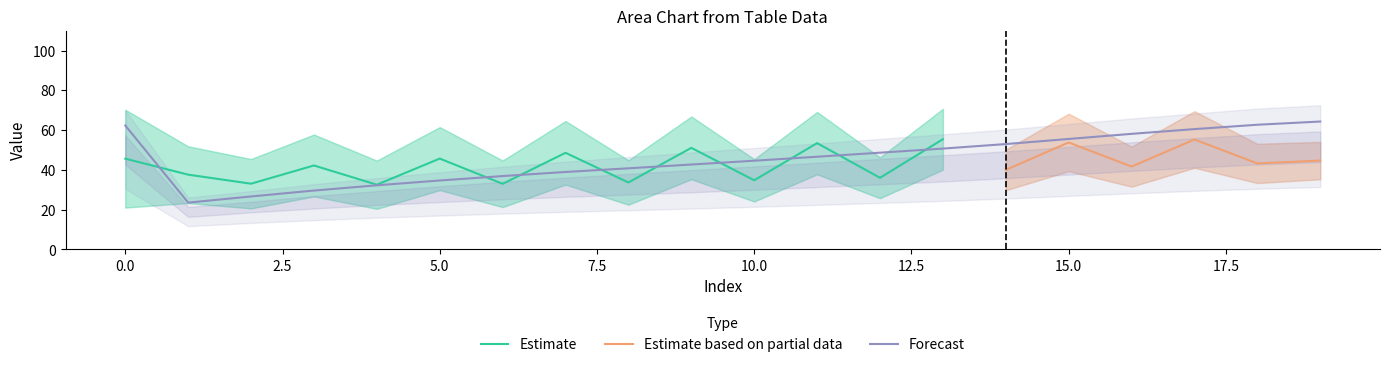

What is the maximum value for Estimate?

55.4